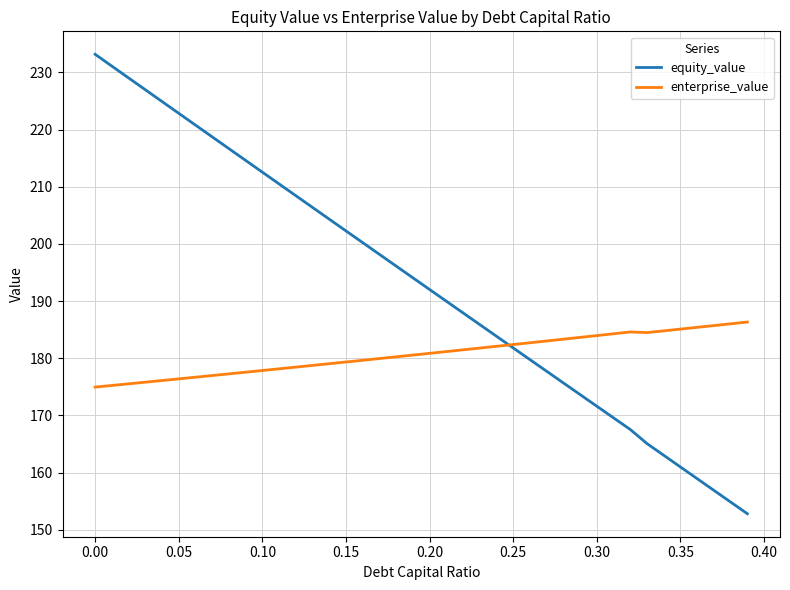

Which series has the largest total across all categories?

equity_value